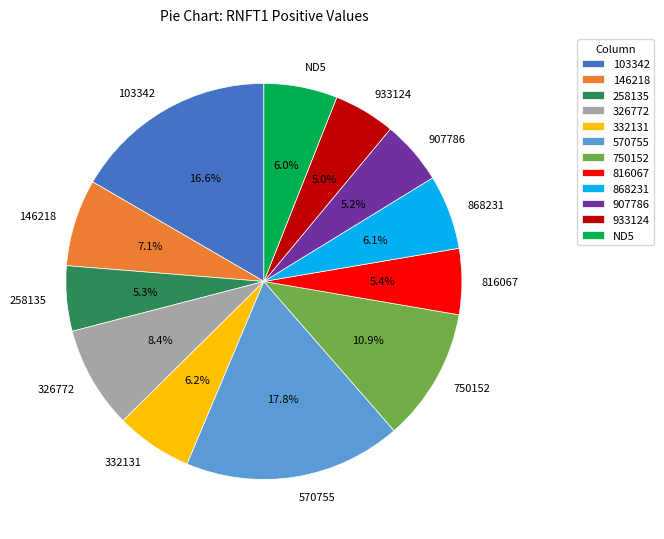

Is ND5 the majority of the pie?

No